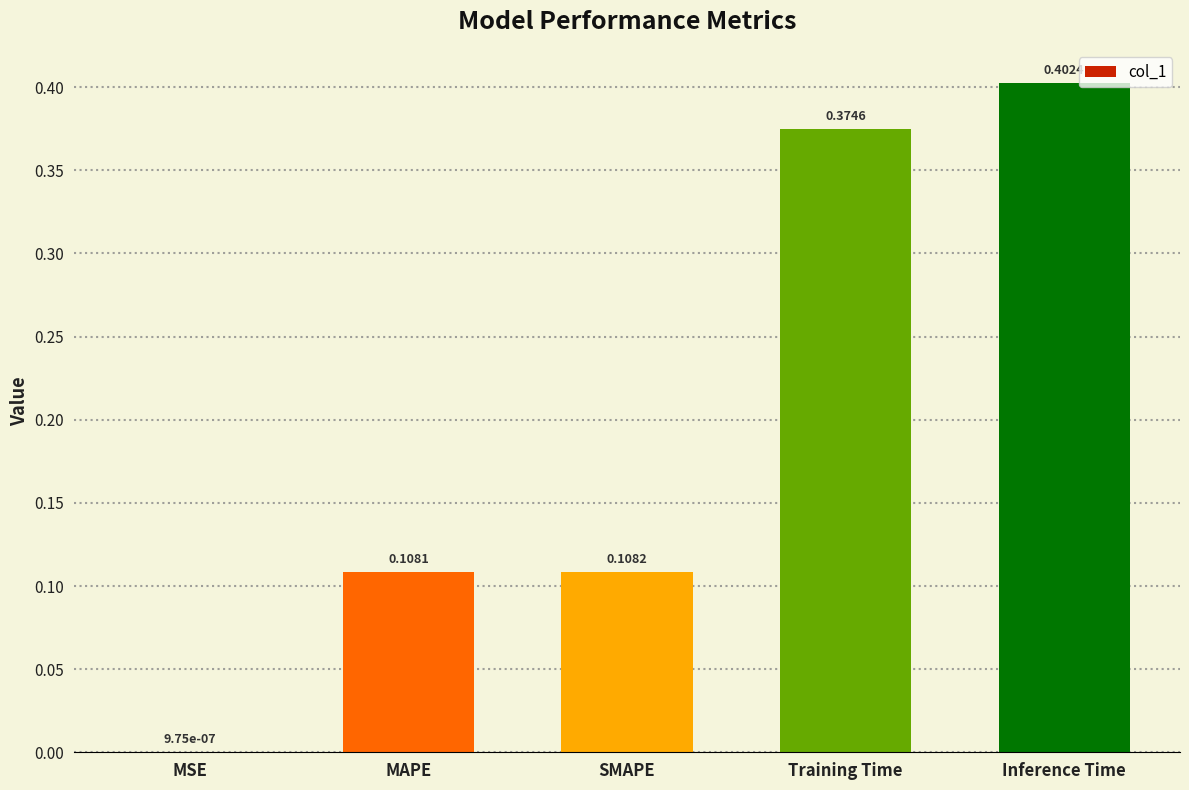

What is the sum of the values at Training Time and SMAPE?

0.5